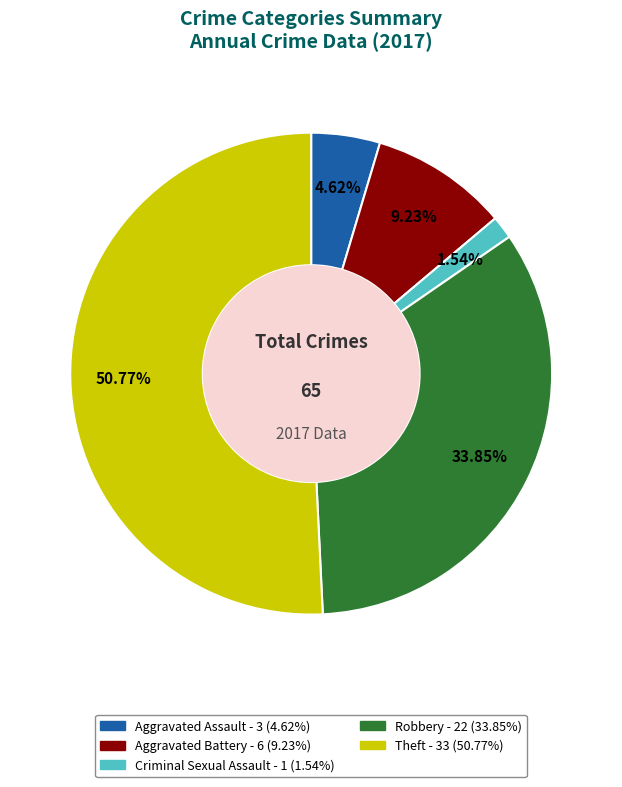

Does Aggravated Assault account for over 50% of the chart?

No